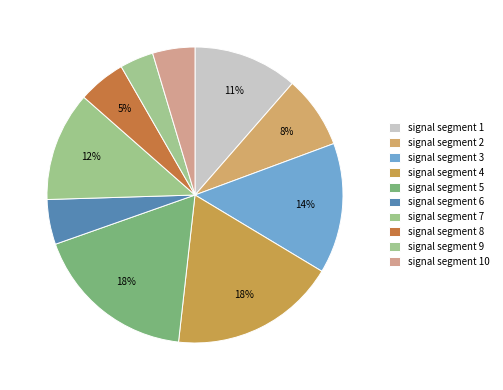

How many segments does this pie chart have?

10